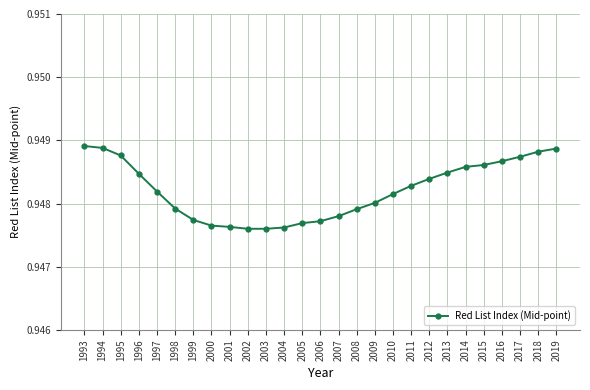

Is it true that the value at 2005 is 0.7?

False